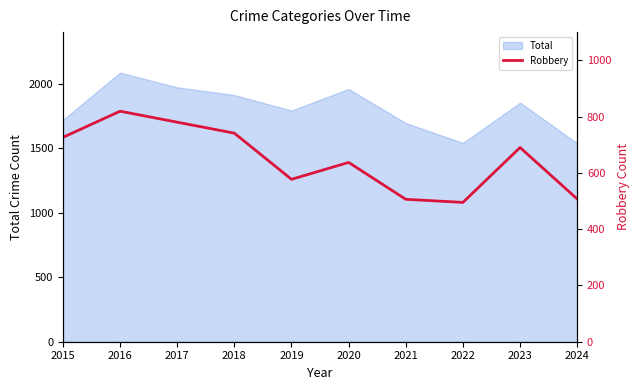

Where does the data first go above 690?

2015